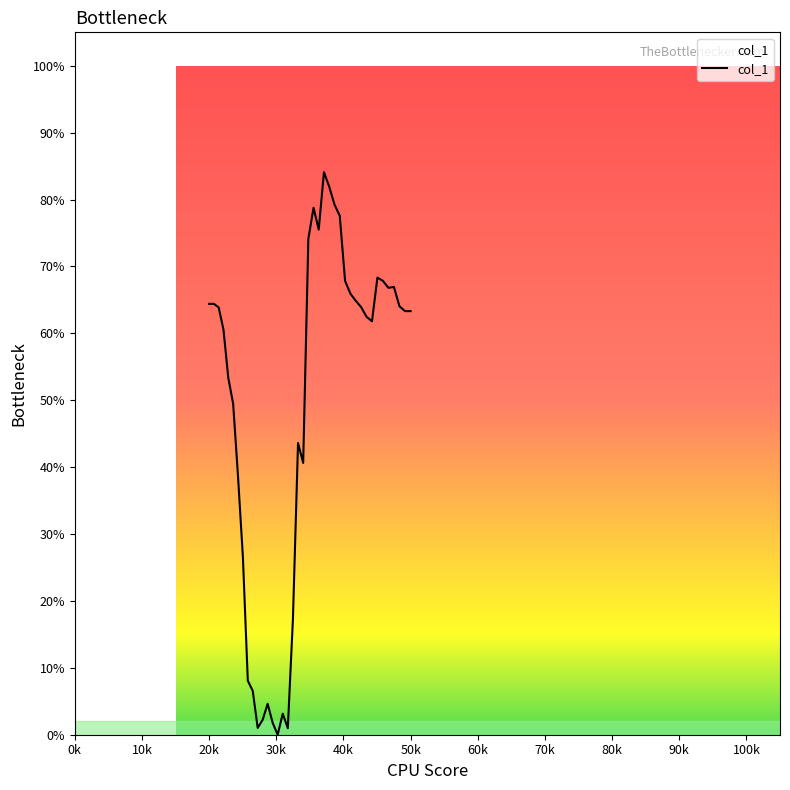

Is this an area chart (filled region under the line)?

Yes